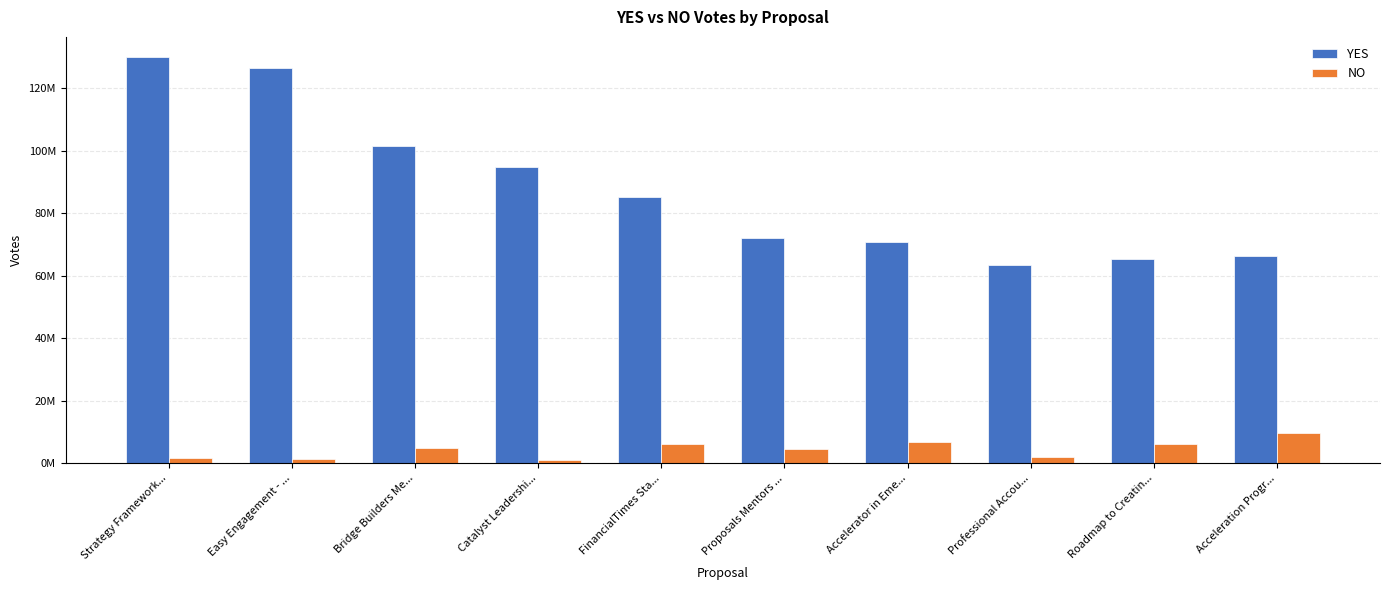

What are all the series names shown in the legend?

YES, NO